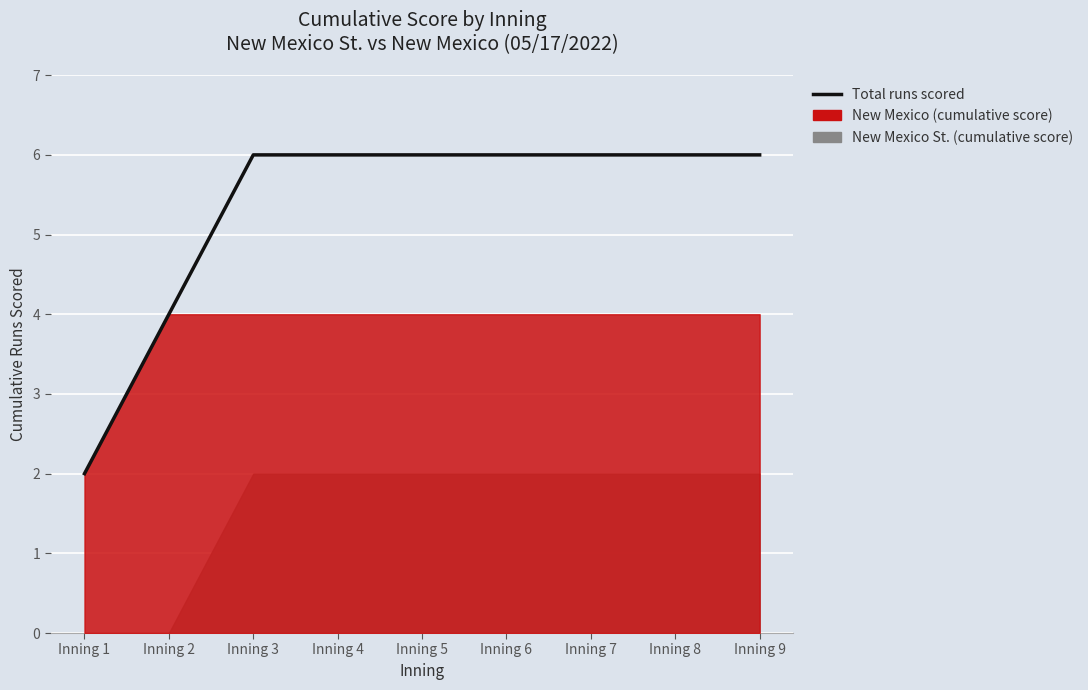

The value at Inning 8 is 6. True or false?

True